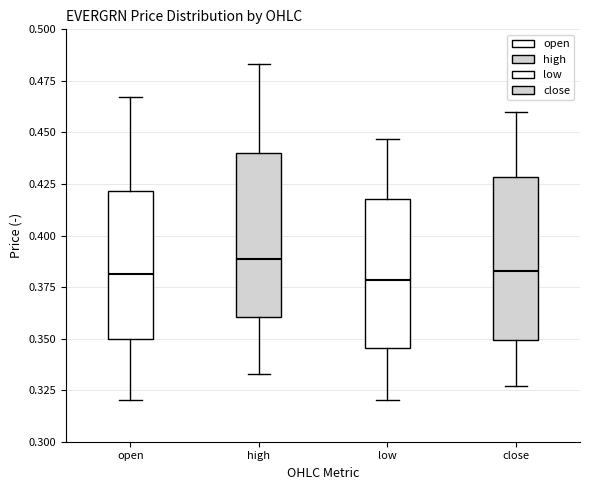

Where is the upper edge of the box for low on the y-axis? The values are not printed on the chart, so give them approximately, as read against the axis.

0.420